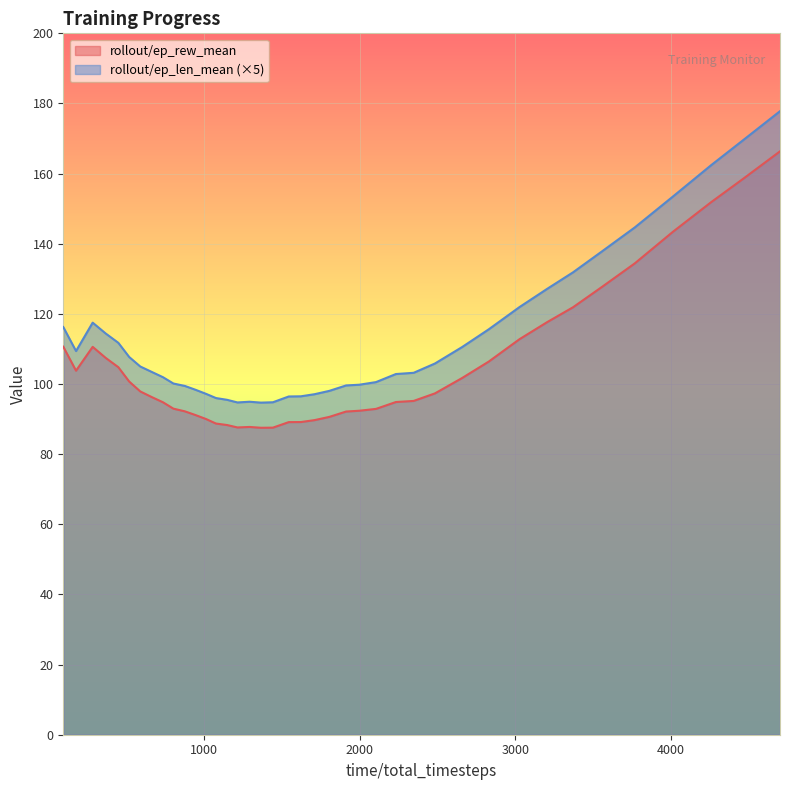

Which series has the largest range (max minus min)?

rollout/ep_len_mean (×5)